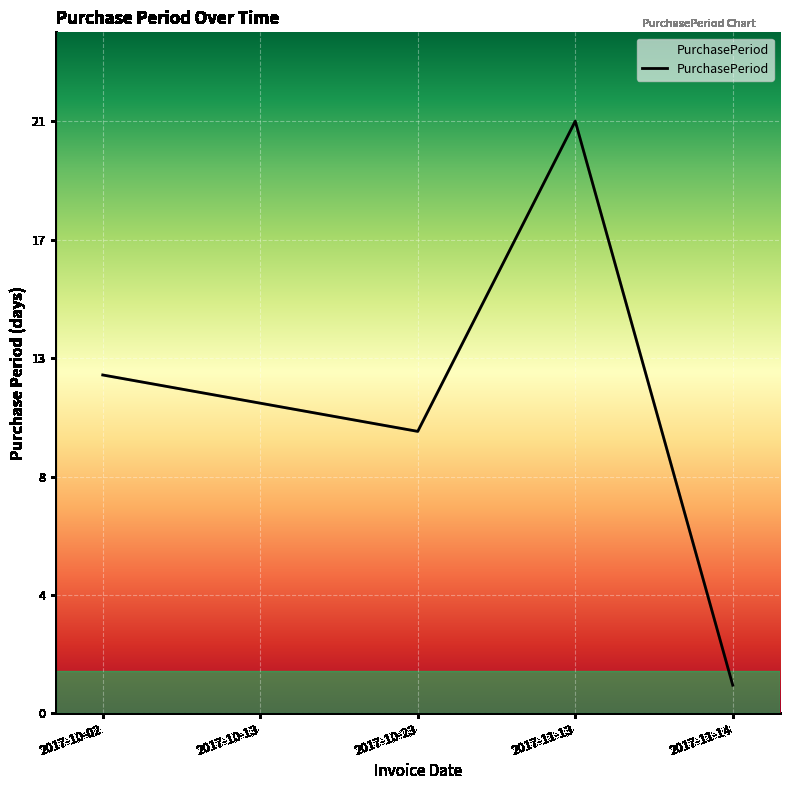

Does the chart have visible grid lines?

Yes